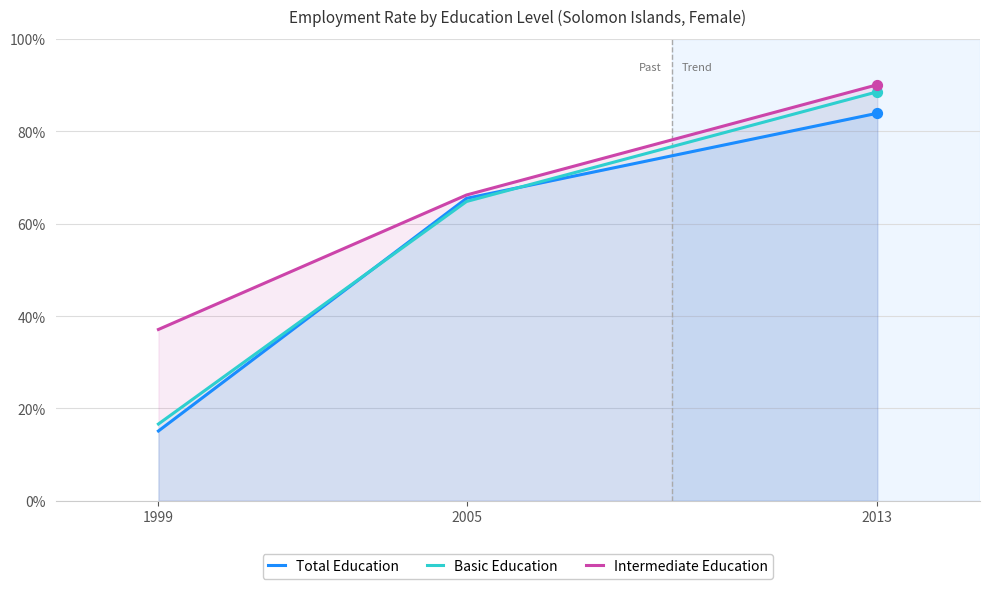

What is the total value across all series at 2013?

262.5